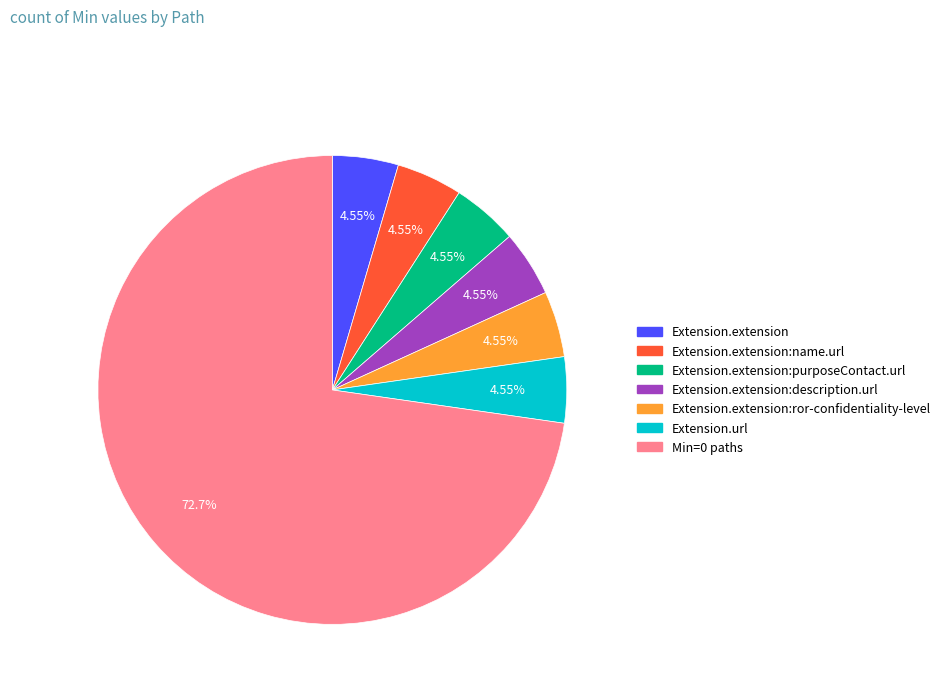

Between Extension.url and Min=0 paths, which is larger?

Min=0 paths